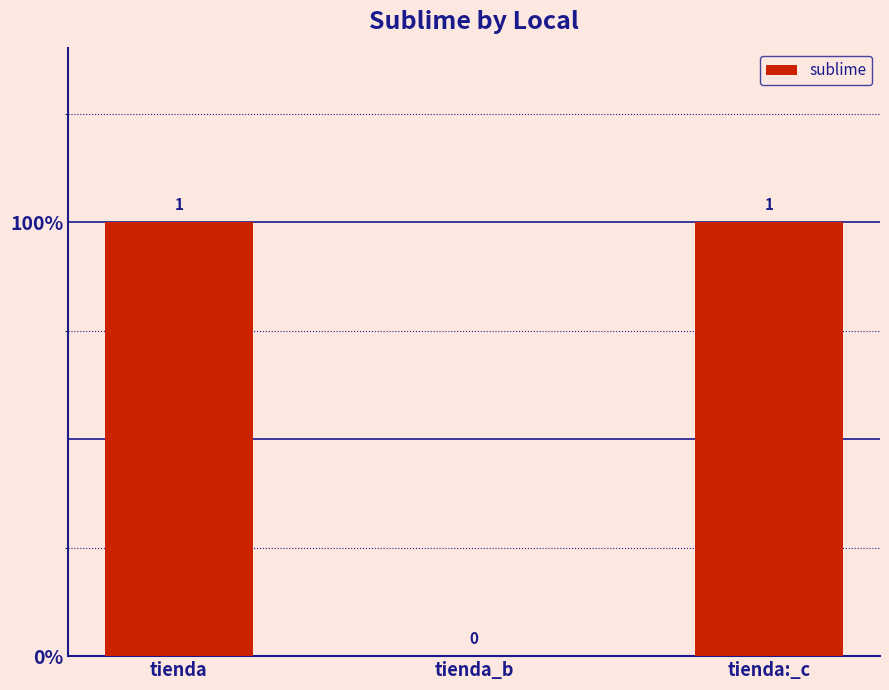

Which has a higher value, tienda:_c or tienda?

tienda:_c